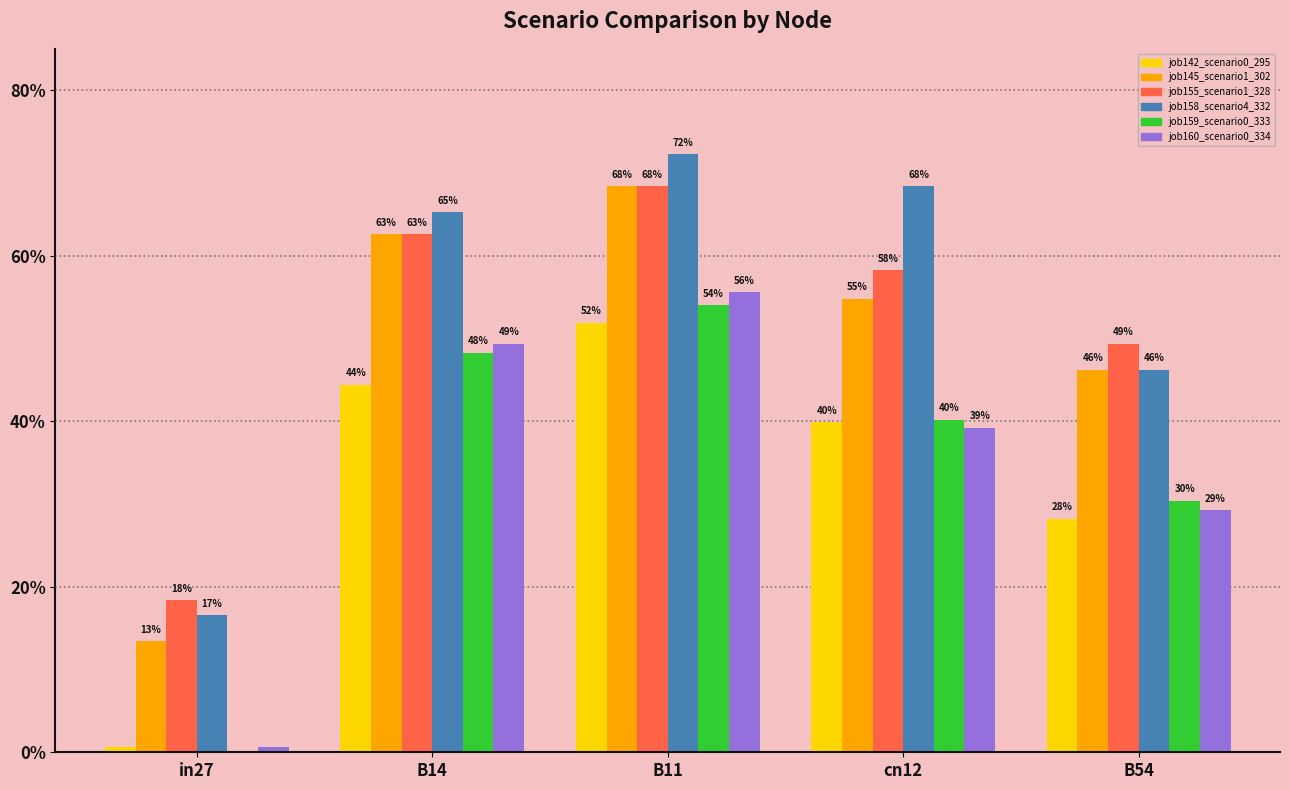

What is the approximate value of job159_scenario0_333 at B14?

0.5